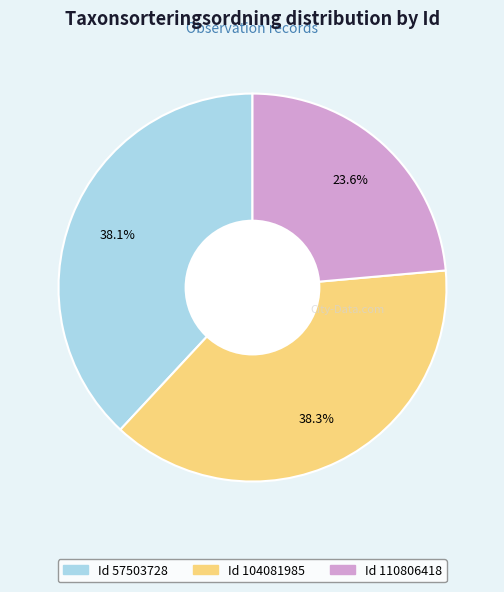

Is there any slice that represents more than half of the pie?

No